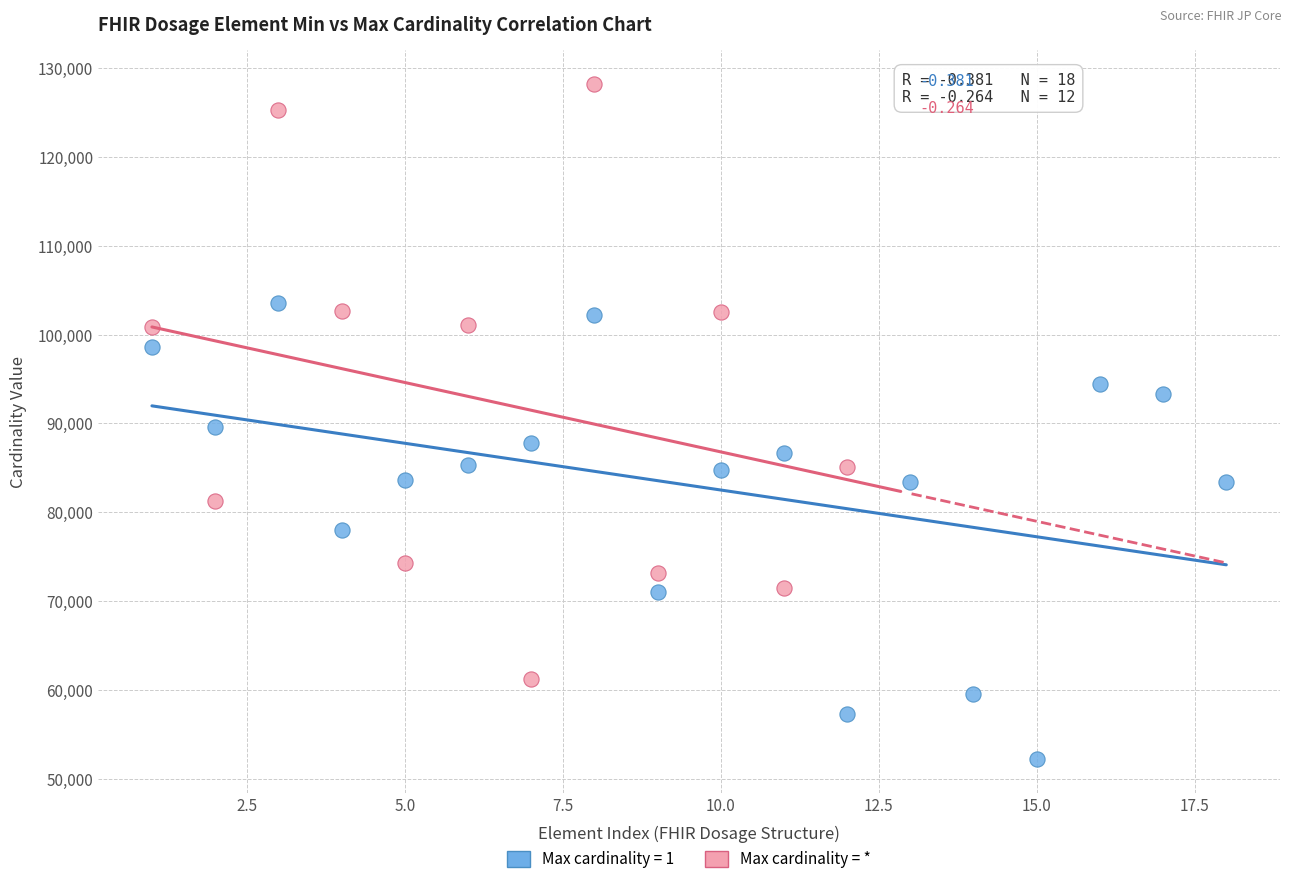

Which series reaches the minimum Y coordinate?

Max cardinality = 1